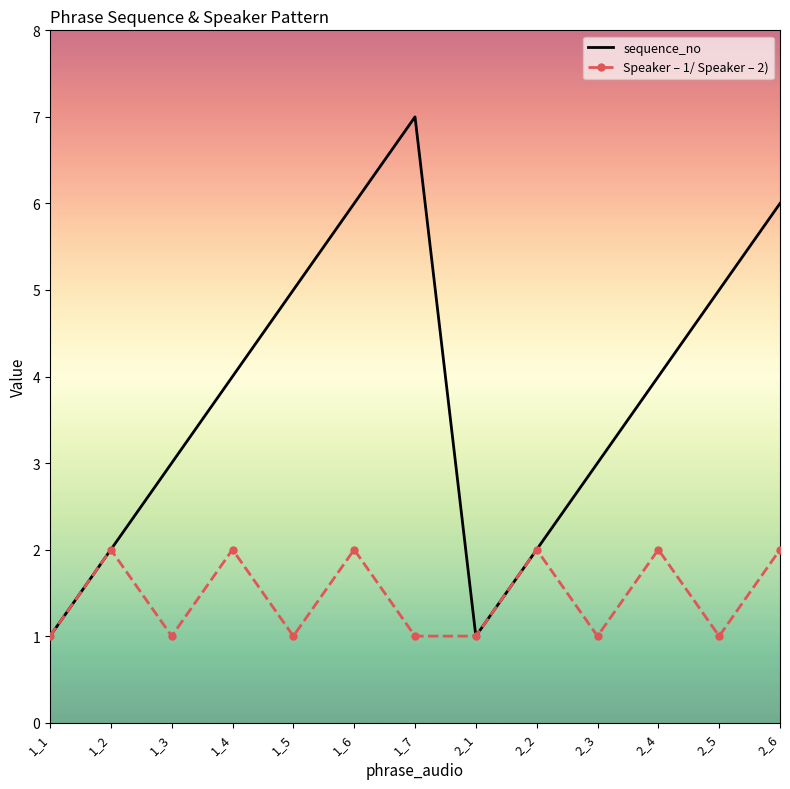

The sequence_no series shows 1 at 2_1. True or false?

True